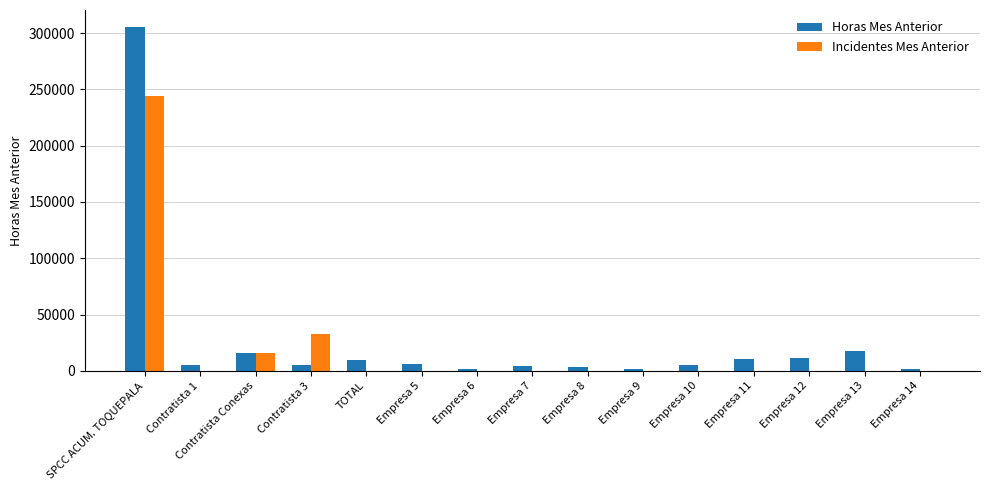

The value of Incidentes Mes Anterior at Empresa 13 is 0.0. True or false?

True